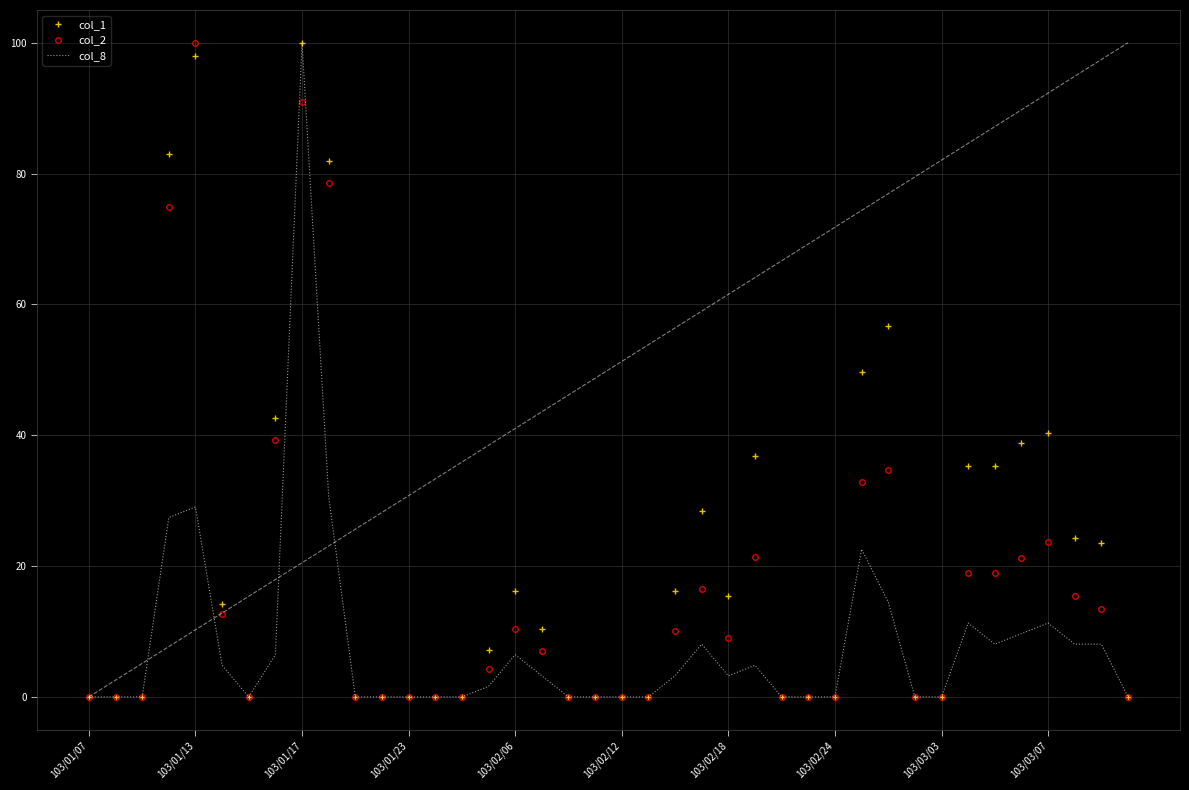

What are all the series names shown in the legend?

col_1, col_2, col_8